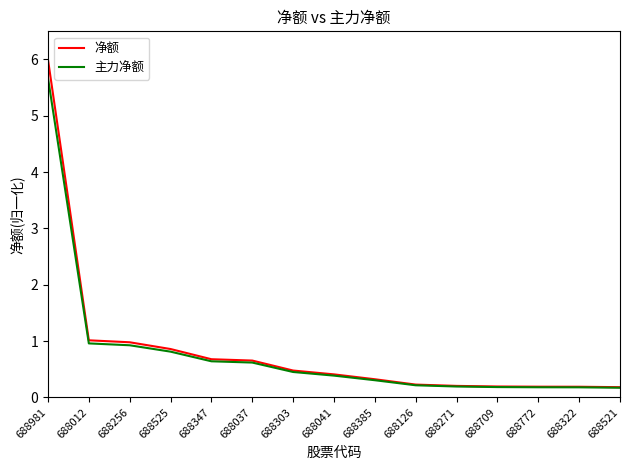

What value does the 净额 series have at 688041?

0.4